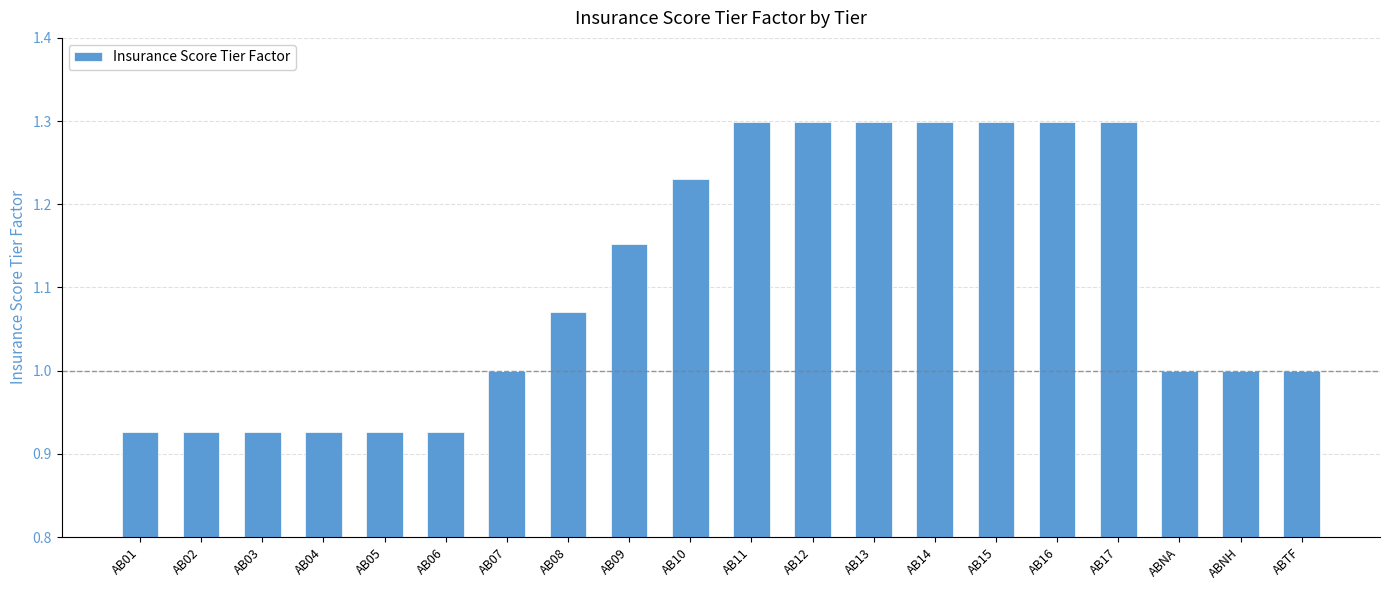

What is the value of the 20th bar from the left?

1.0